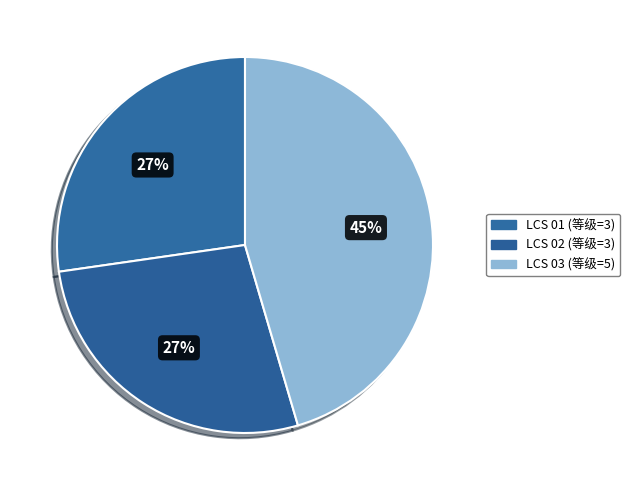

Which has a higher value, LCS 01 or LCS 02?

LCS 01